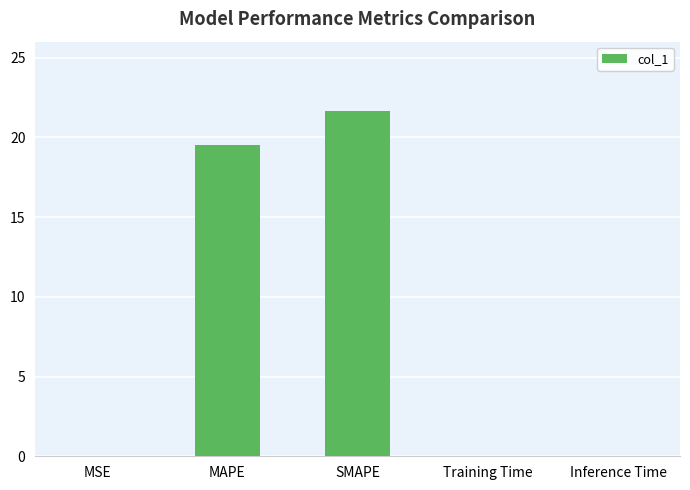

What is the ratio of the value at MAPE to the value at SMAPE?

0.9